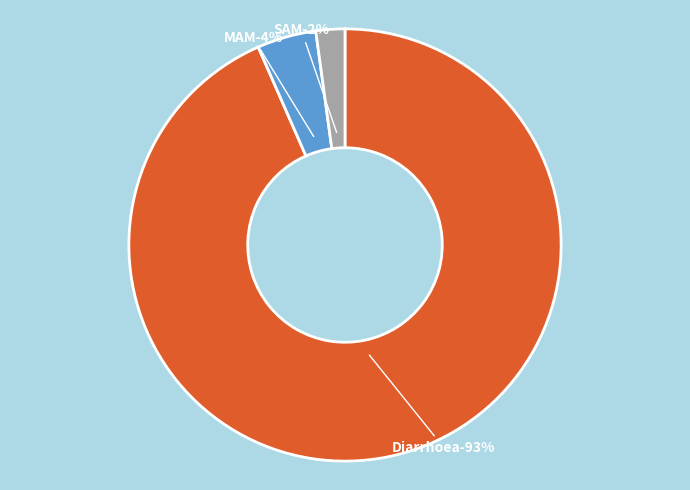

Which category has the biggest portion of the pie?

Diarrhoea